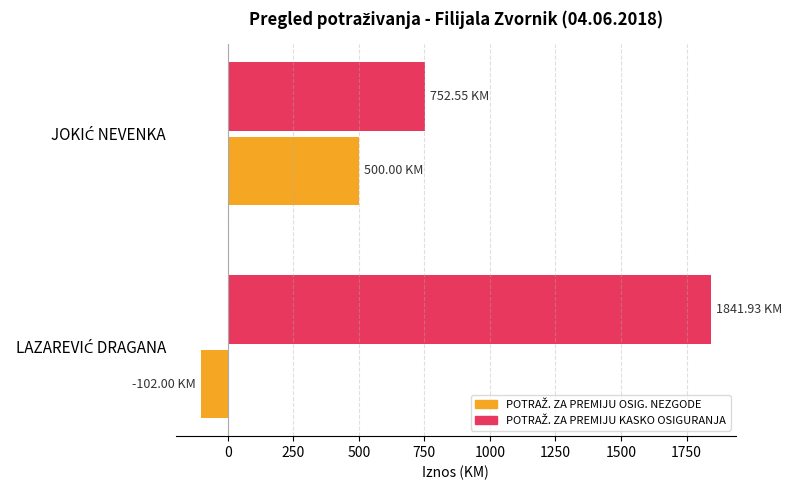

How many categories are shown in the chart?

2